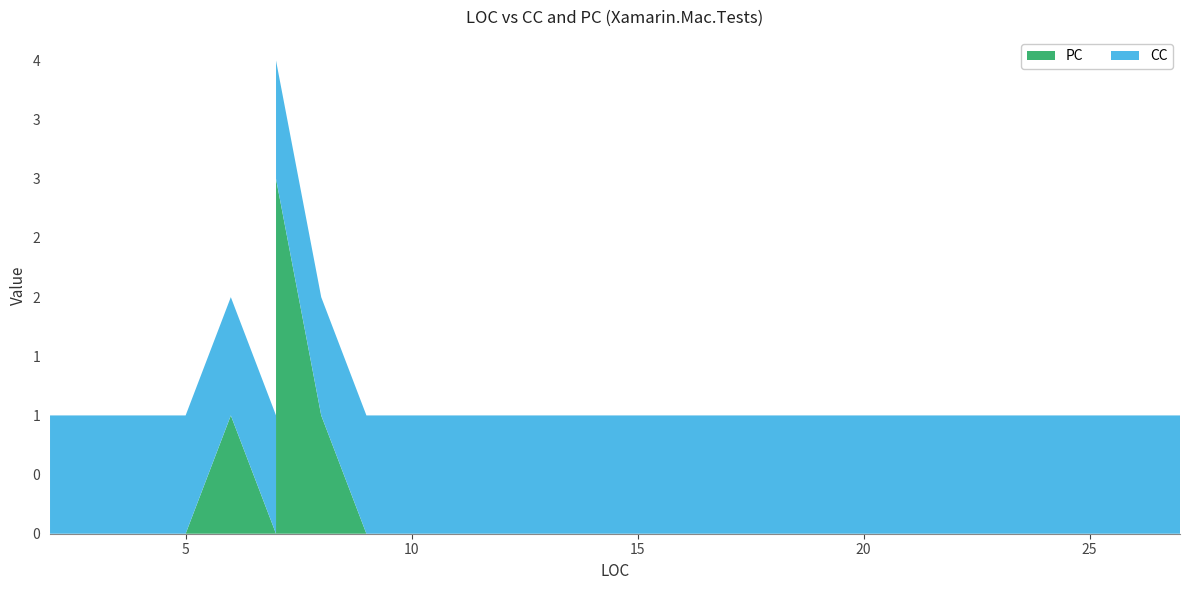

Reading right to left, what are all the values shown in this chart?

PC: 27=0	26=0	20=0	19=0	11=0	11=0	11=0	11=0	10=0	10=0	9=0	9=0	9=0	9=0	8=1	8=1	7=3	7=1	7=0	6=1	5=0	3=0	3=0	2=0
CC: 27=1	26=1	20=1	19=1	11=1	11=1	11=1	11=1	10=1	10=1	9=1	9=1	9=1	9=1	8=1	8=1	7=1	7=1	7=1	6=1	5=1	3=1	3=1	2=1